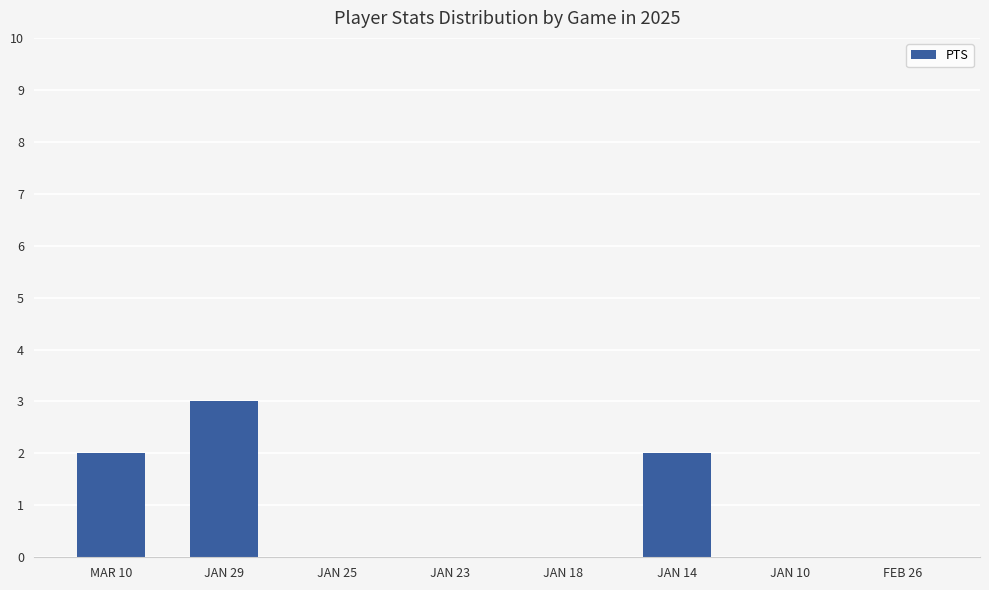

Between JAN 29 and MAR 10, which is larger?

JAN 29